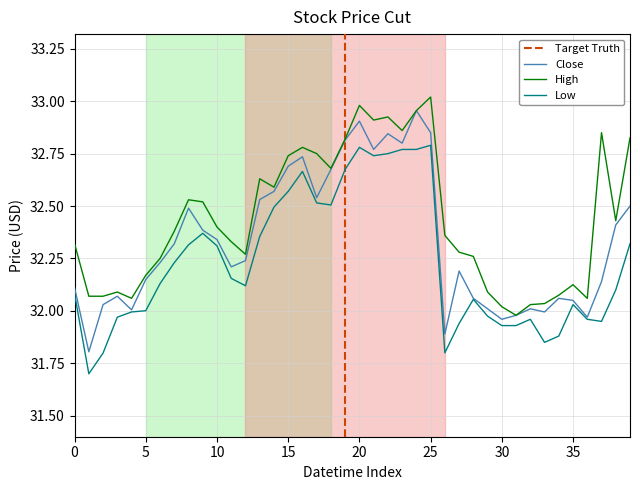

What is the total value across all series at 2024-04-08 15:30?

96.6